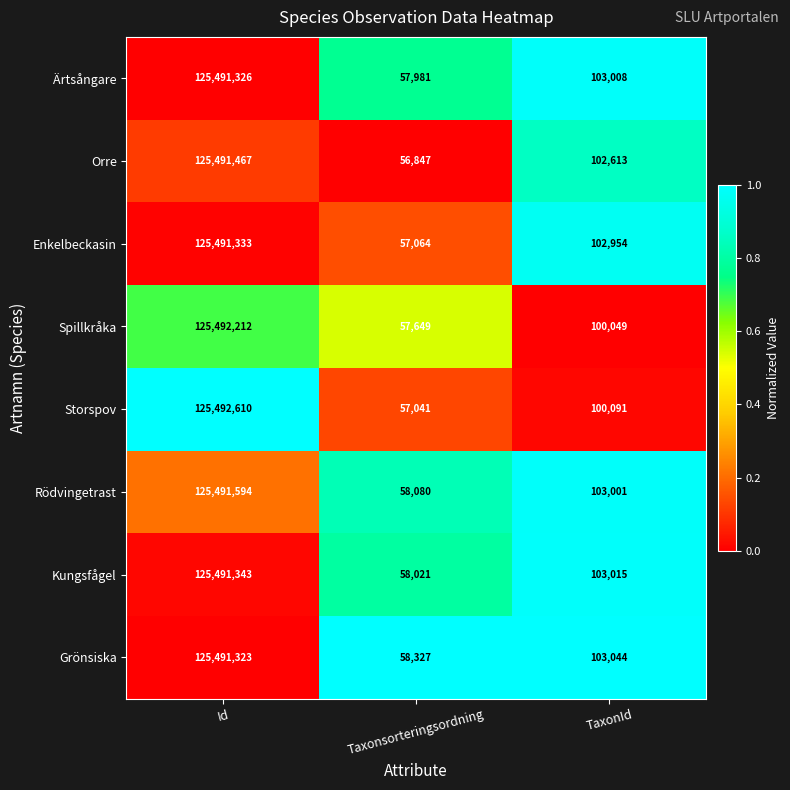

Rank the series at TaxonId from lowest to highest value.

Spillkråka, Storspov, Orre, Enkelbeckasin, Rödvingetrast, Ärtsångare, Kungsfågel, Grönsiska